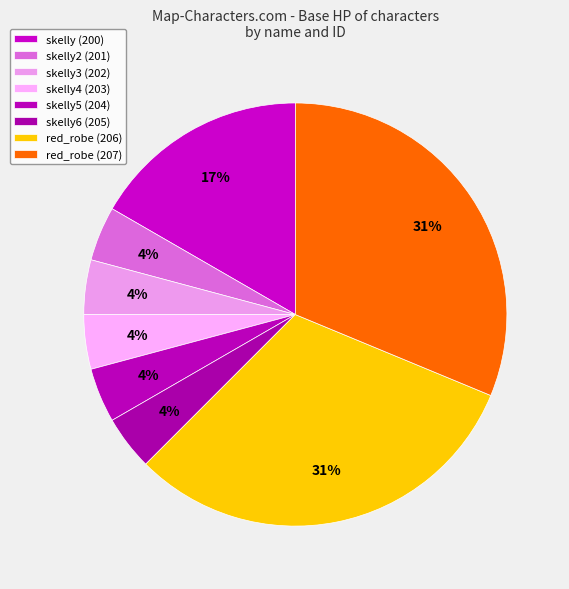

How many segments does this pie chart have?

8